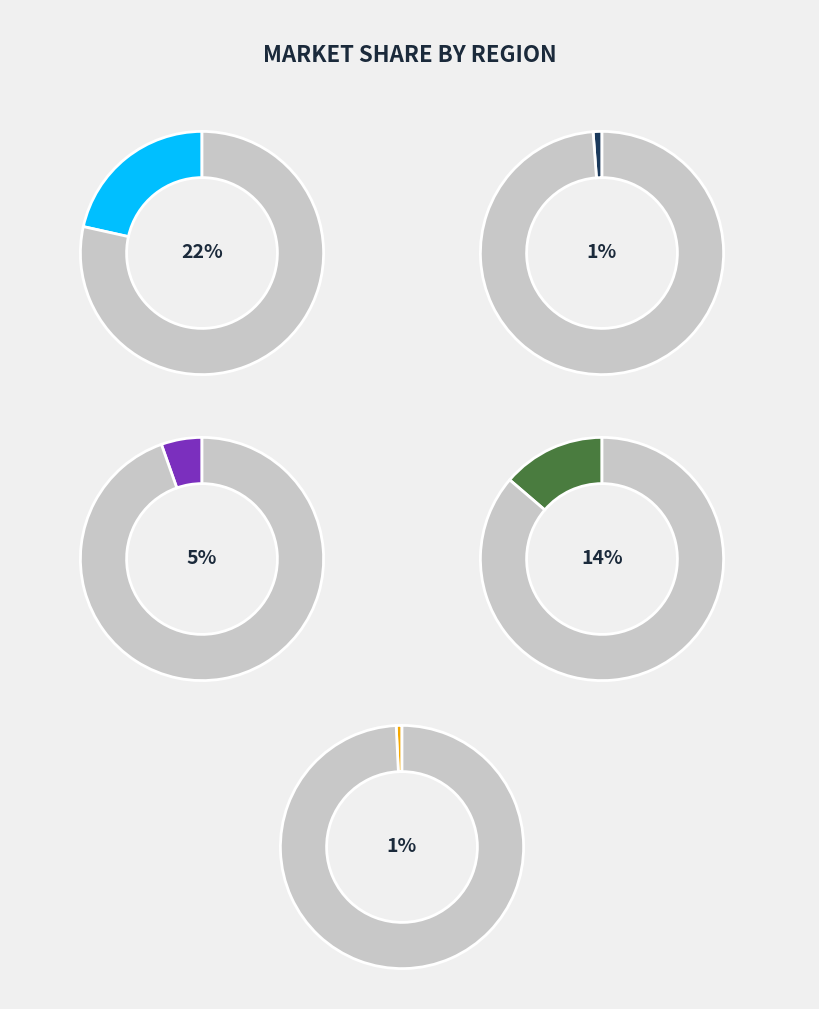

Does 4 account for over 50% of the chart?

No